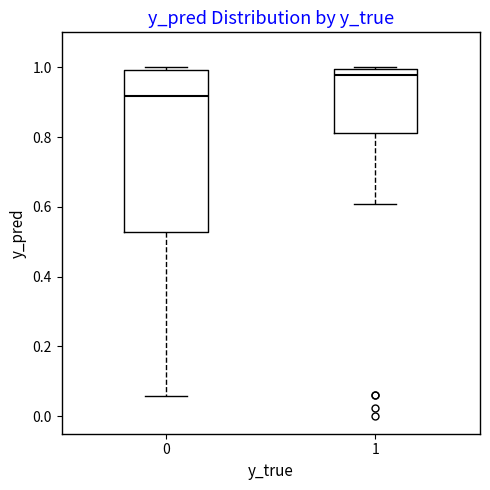

Where is the lower edge of the box at x = 0 on the y-axis? The values are not printed on the chart, so give them approximately, as read against the axis.

0.52